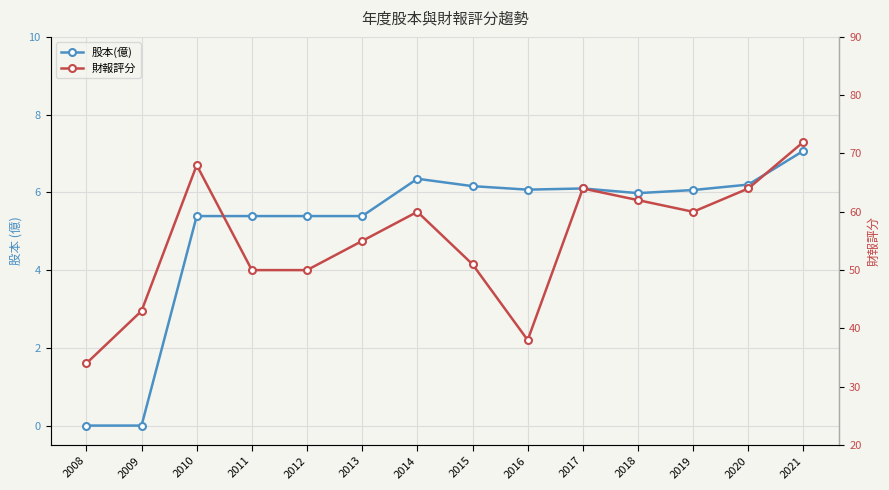

How many lines are shown in the chart?

2